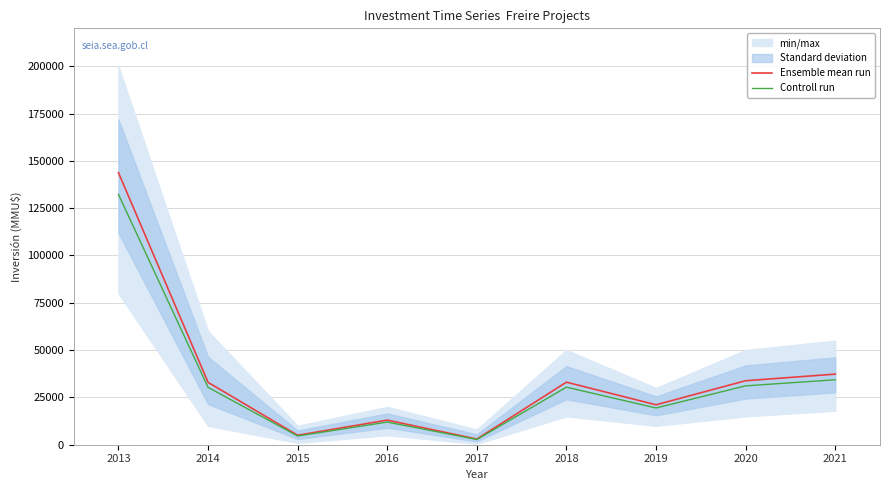

Between 2017 and 2019, which series saw the biggest shift?

Ensemble mean run